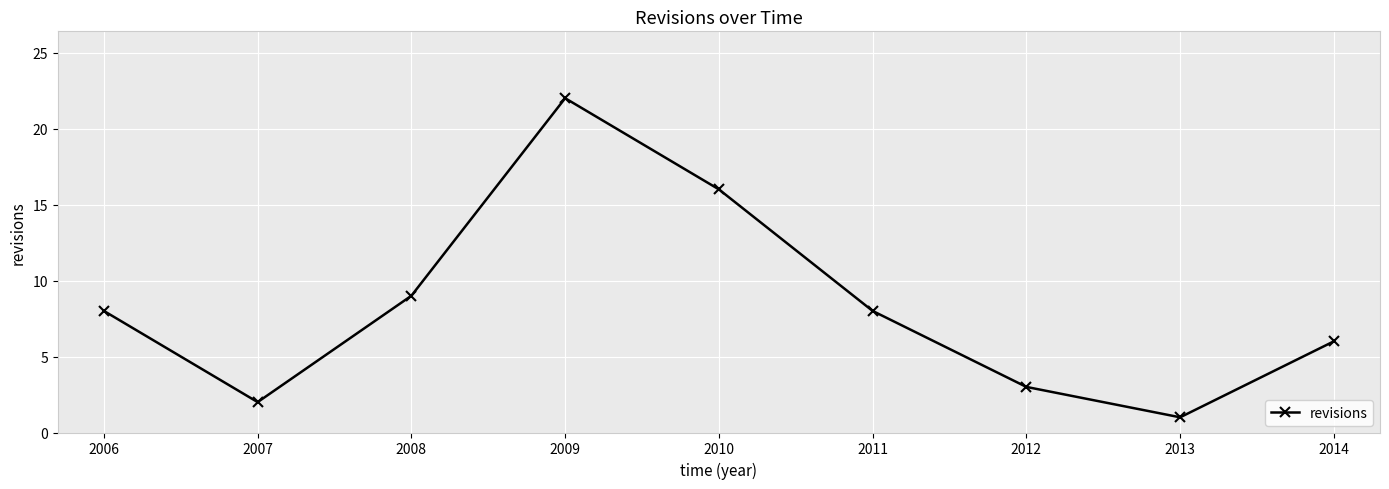

Reading right to left, extract all data points from this chart.

6	1	3	8	16	22	9	2	8